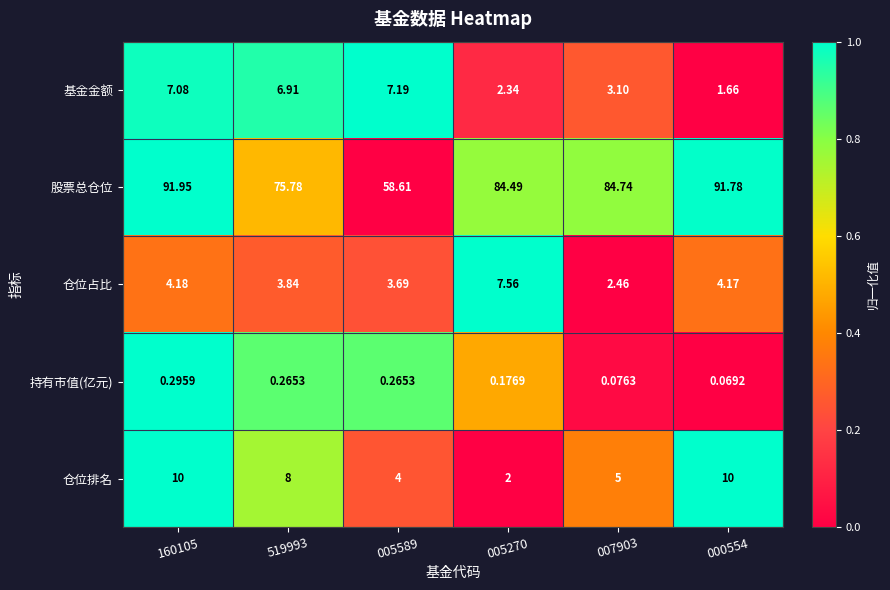

How many data points in 股票总仓位 are less than 84?

2